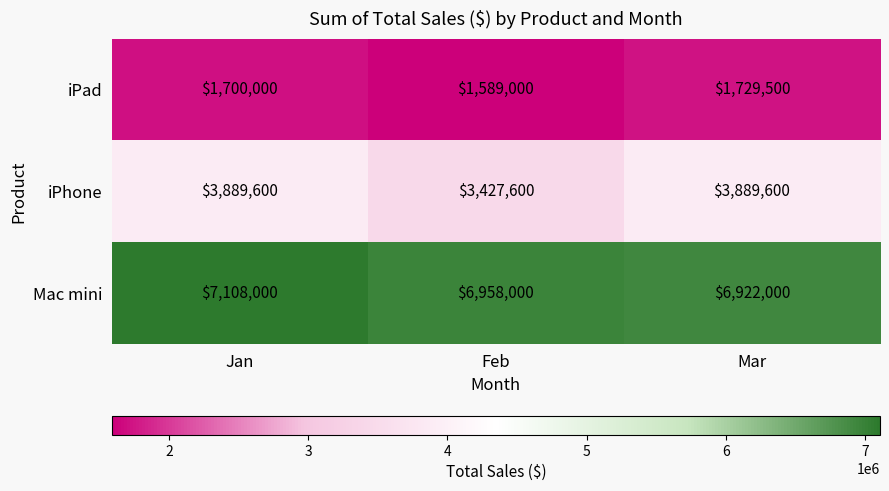

Which series has the largest total across all categories?

Mac mini